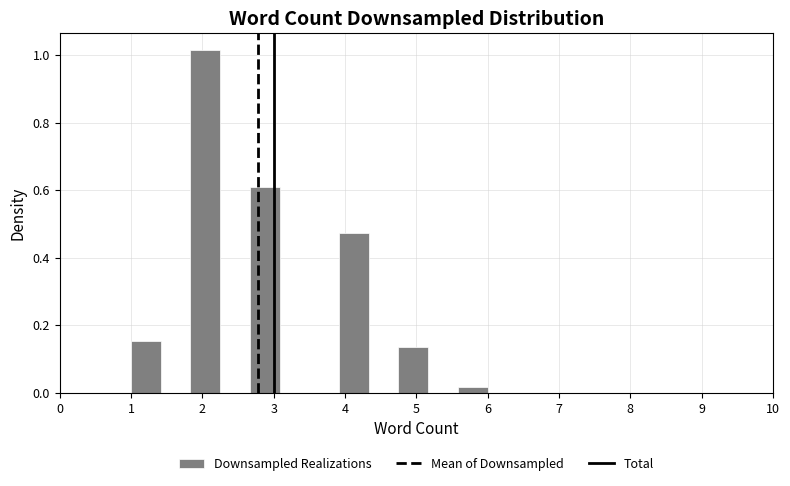

Over which range of the x-axis is the bar tallest?

1.8 to 2.3